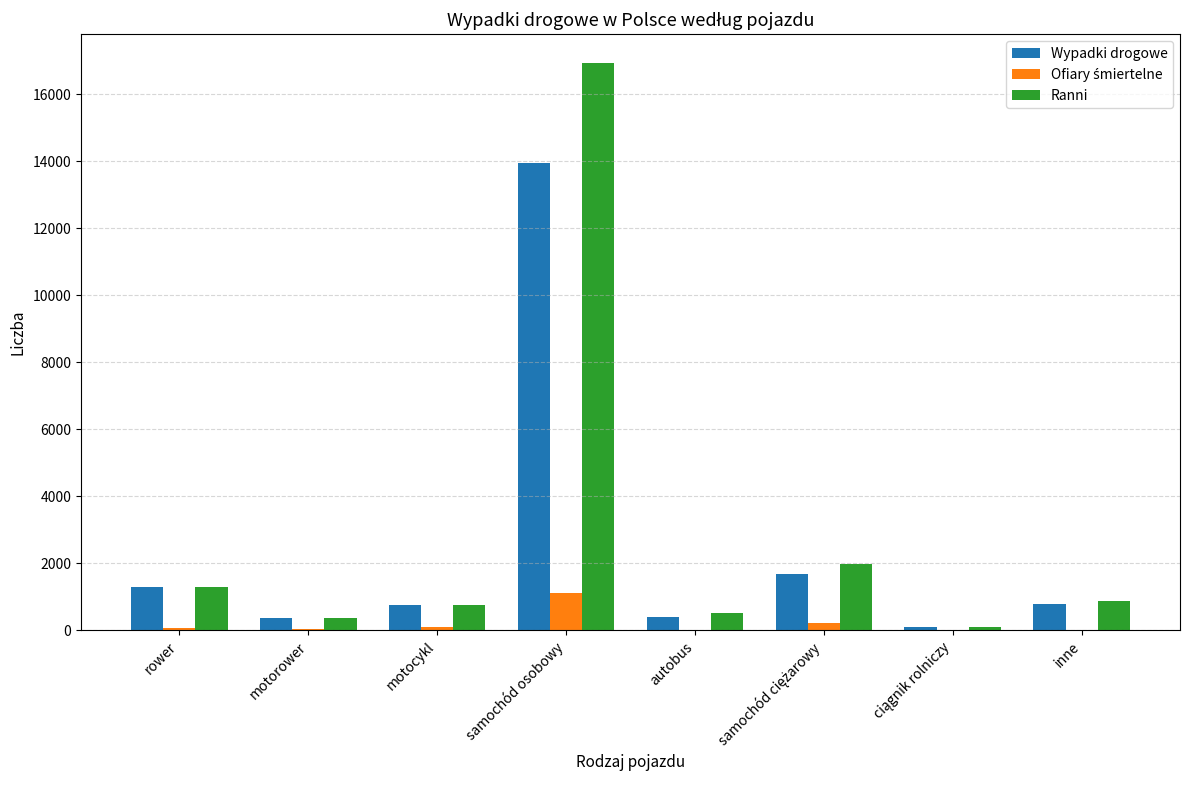

At which category is the sum across all series the highest?

samochód osobowy